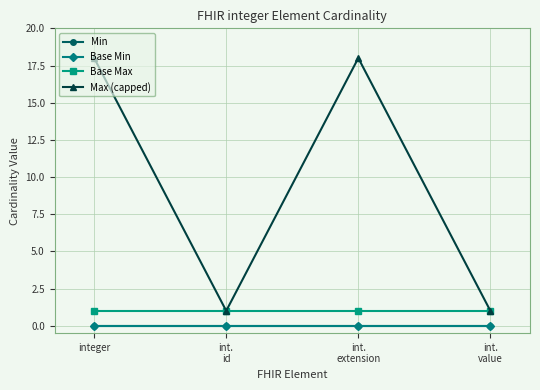

True or false: Max (capped) and Base Max cross at least once.

False